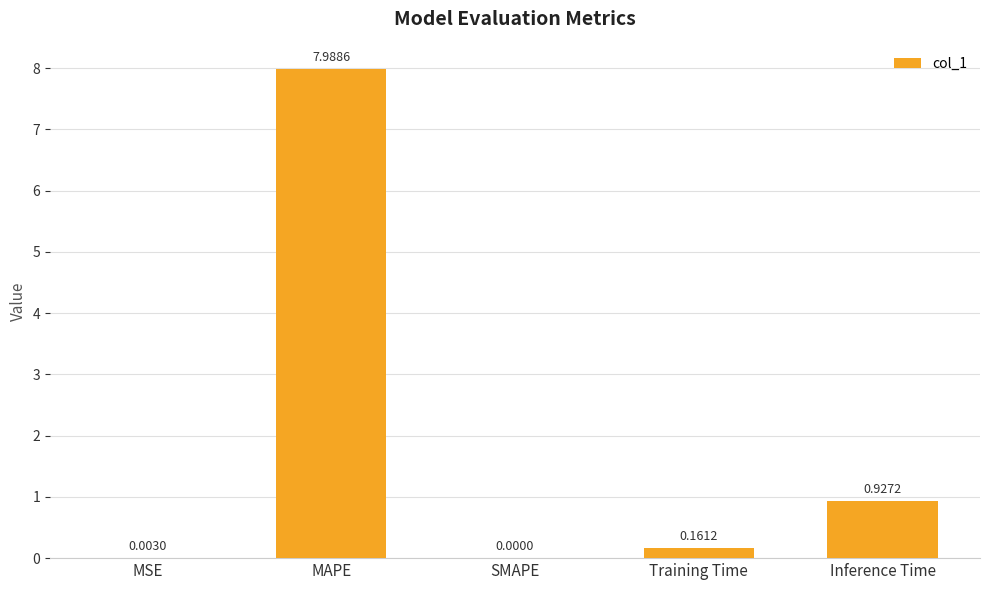

At which label is the value closest to 3?

Inference Time